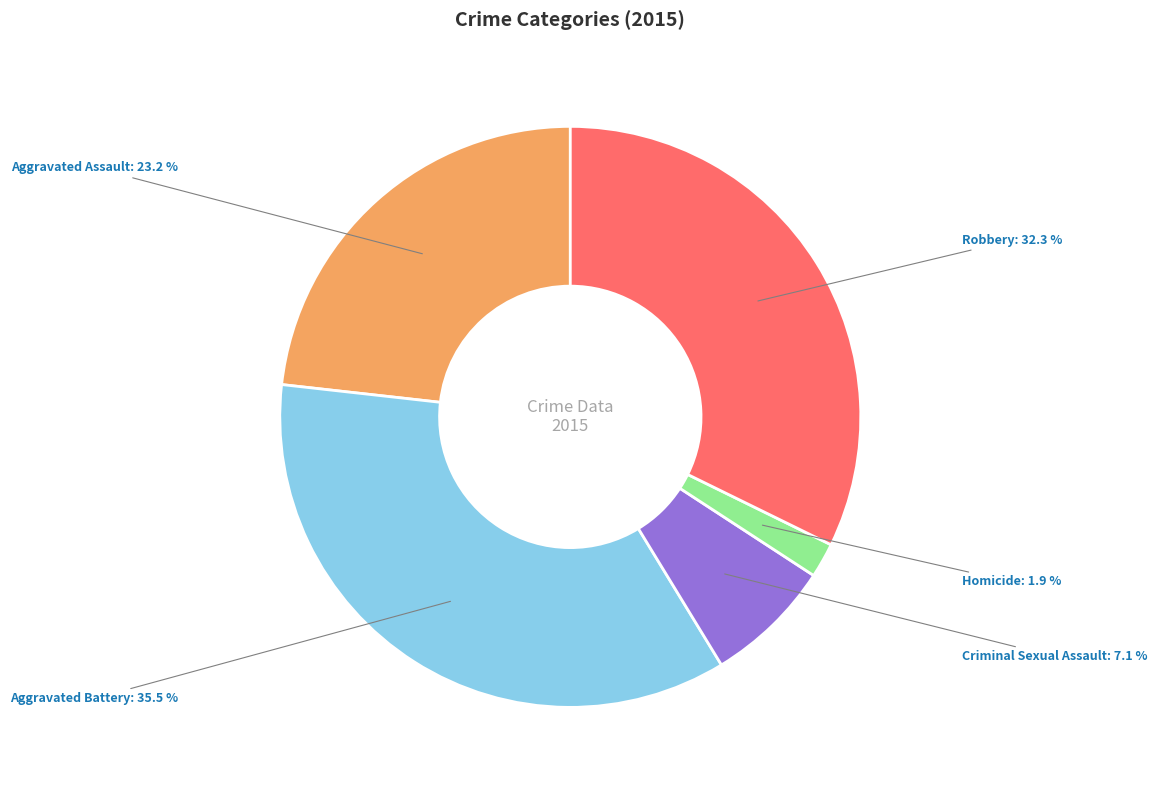

What percentage is the Criminal Sexual Assault slice, to the nearest percent?

7%